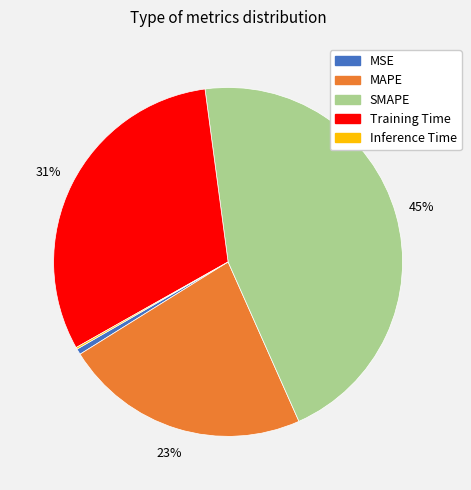

Is there any slice that represents more than half of the pie?

No